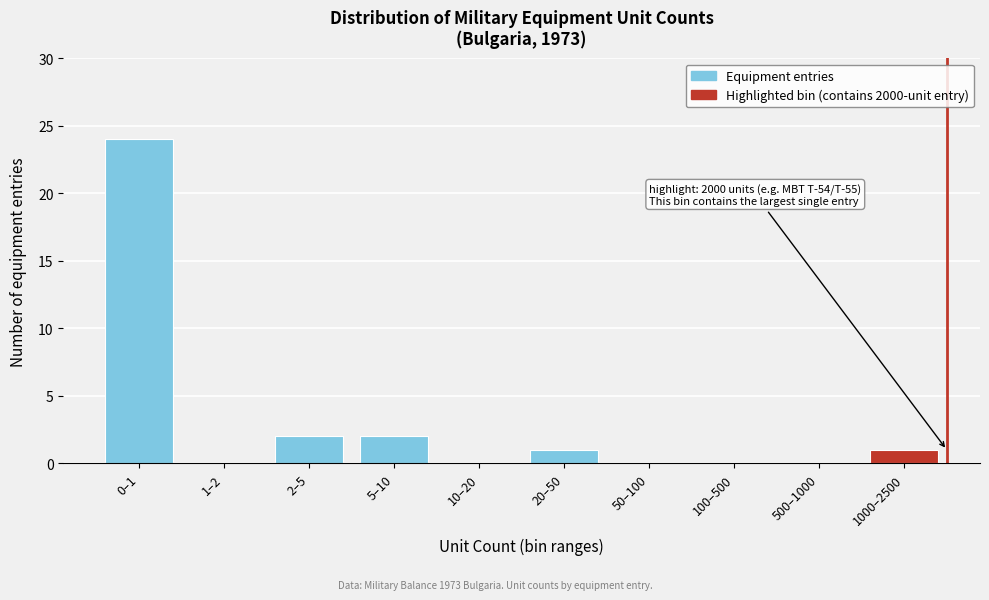

Reading left to right, what are all the values shown in this chart?

0–1=24	1–2=0	2–5=2	5–10=2	10–20=0	20–50=1	50–100=0	100–500=0	500–1000=0	1000–2500=1